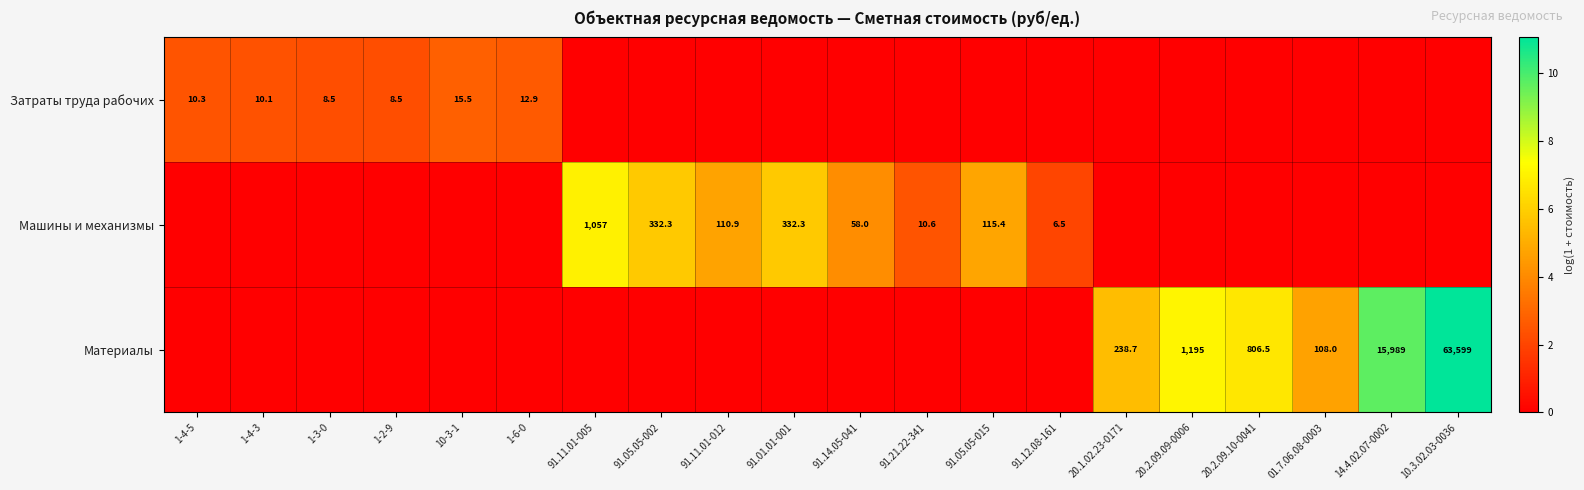

The value of Машины и механизмы at 91.21.22-341 is 14.3. True or false?

False